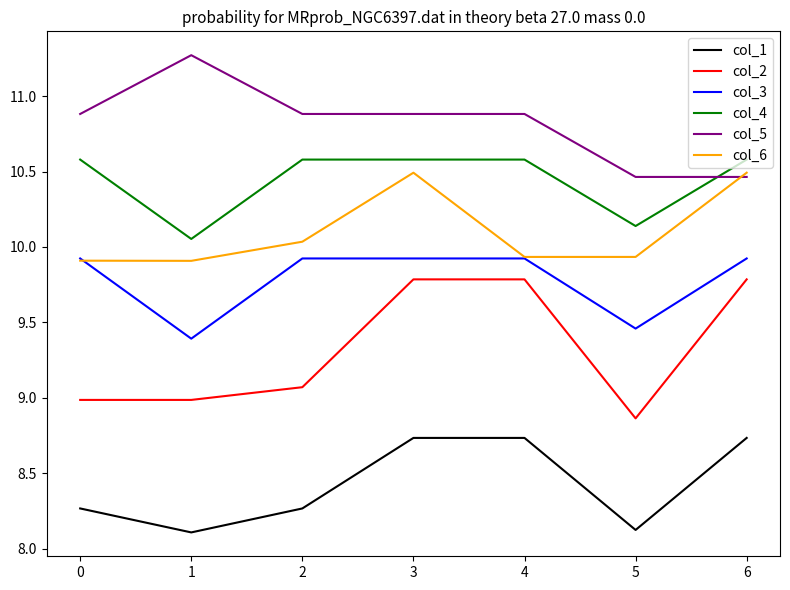

What is the spread (max minus min) of values at 0?

2.6